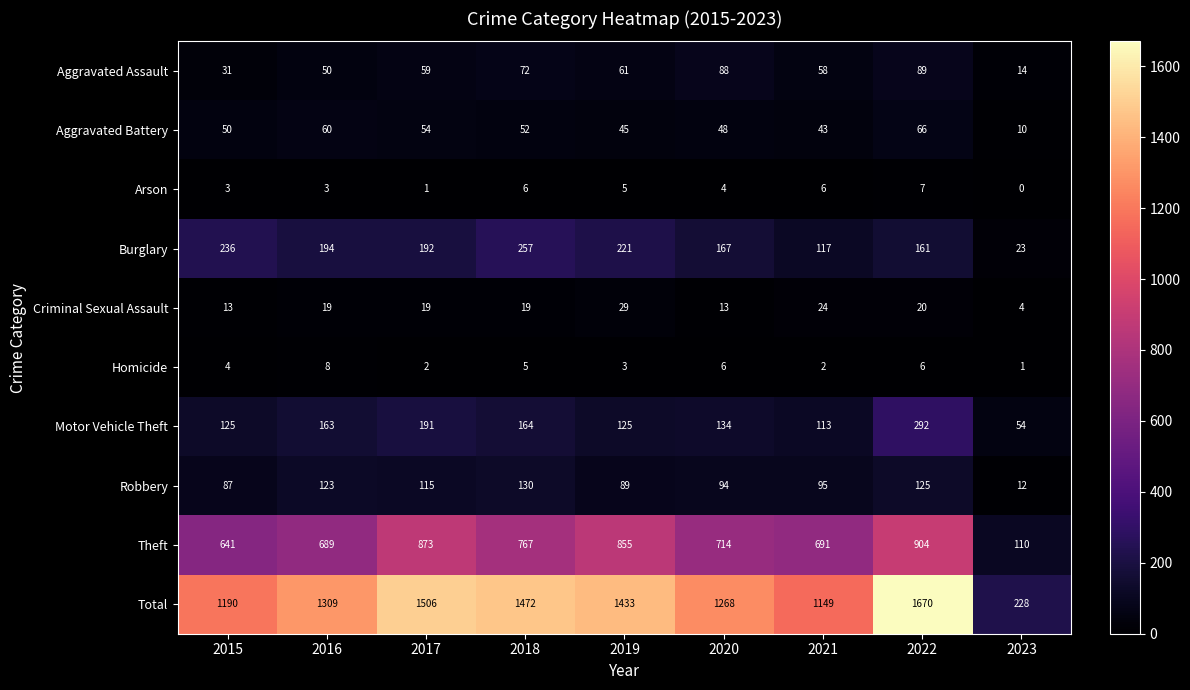

What is the difference between the maximum and second lowest values in the Burglary series?

140